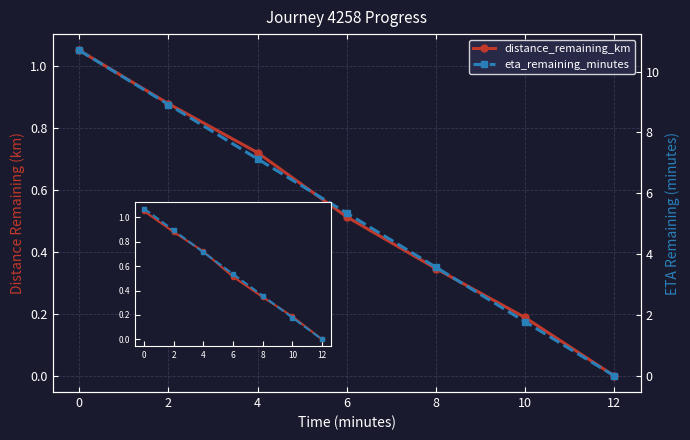

True or false: eta_remaining_minutes has more than 1 points higher than both neighbors.

False